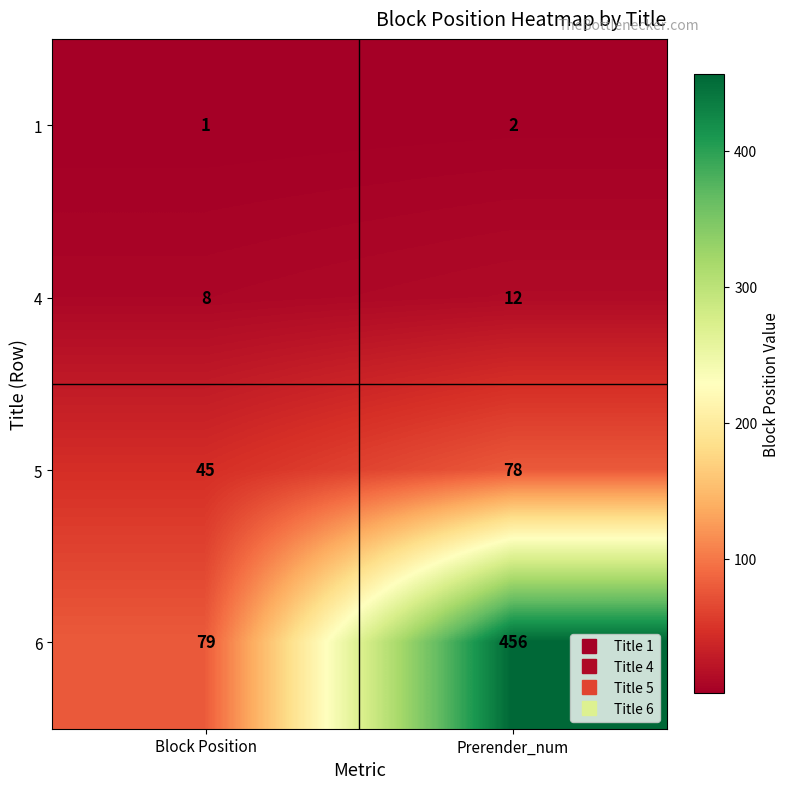

How many data points does each series have?

2